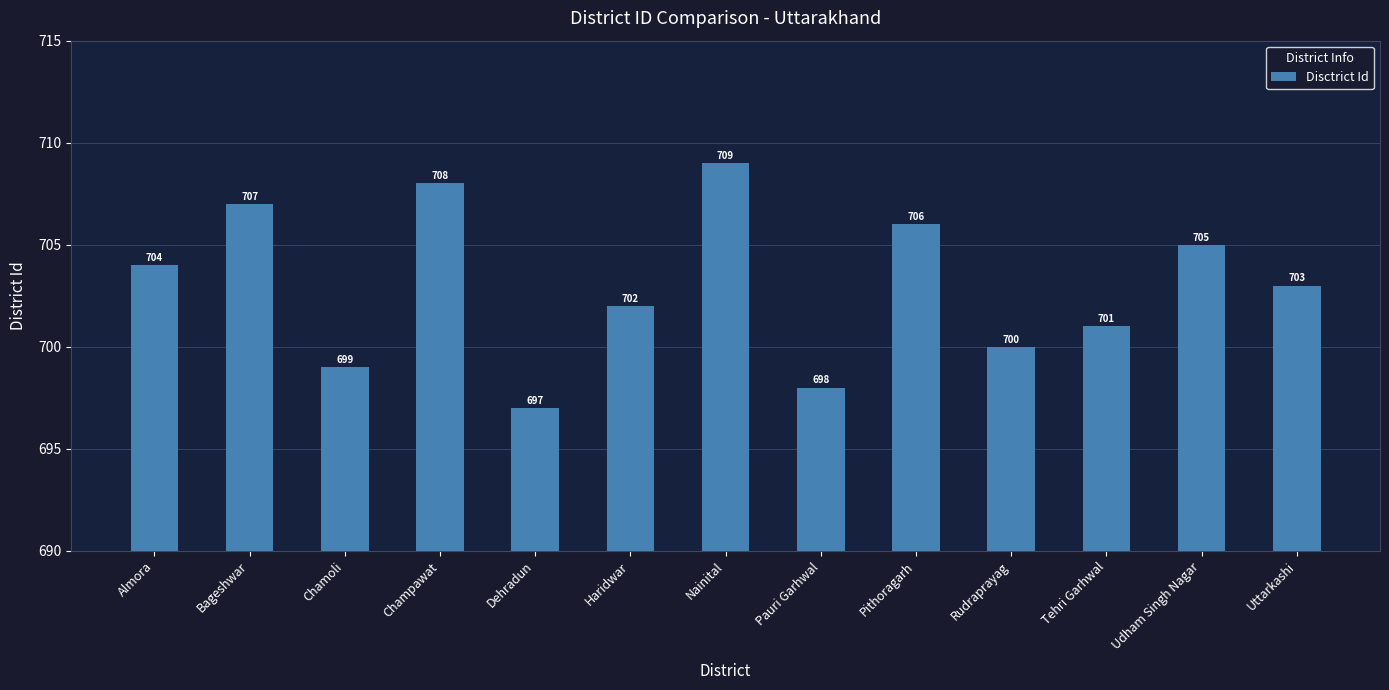

What is the ratio of the value at Dehradun to the value at Chamoli?

1.0